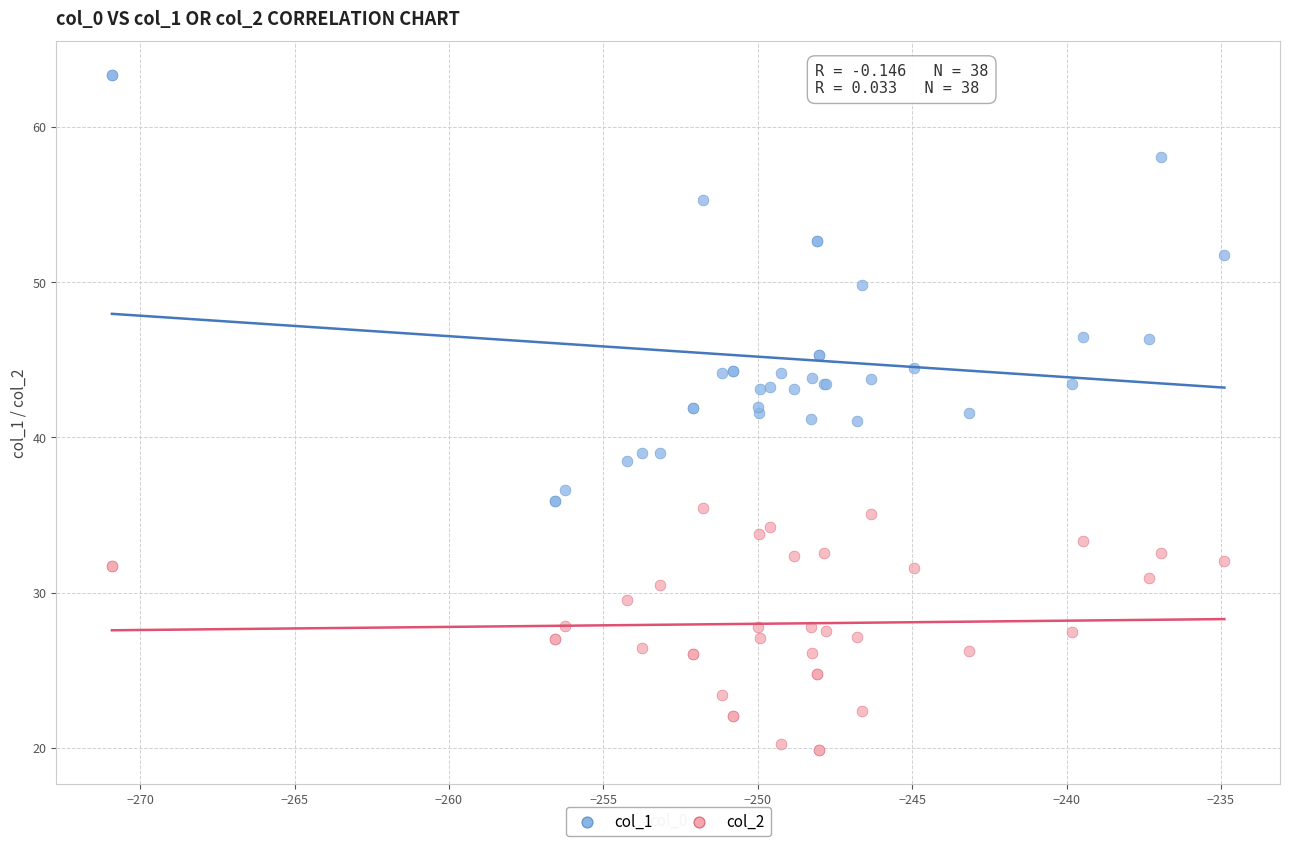

What is the X range (max minus min) for the scatter plot?

36.0